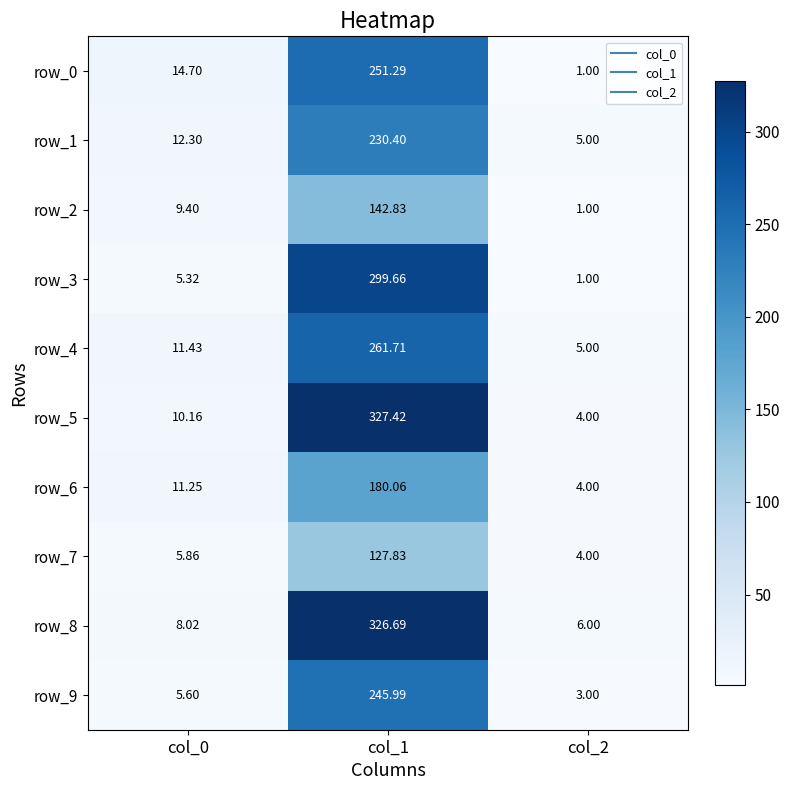

What is the sum of all row_7 values?

137.7